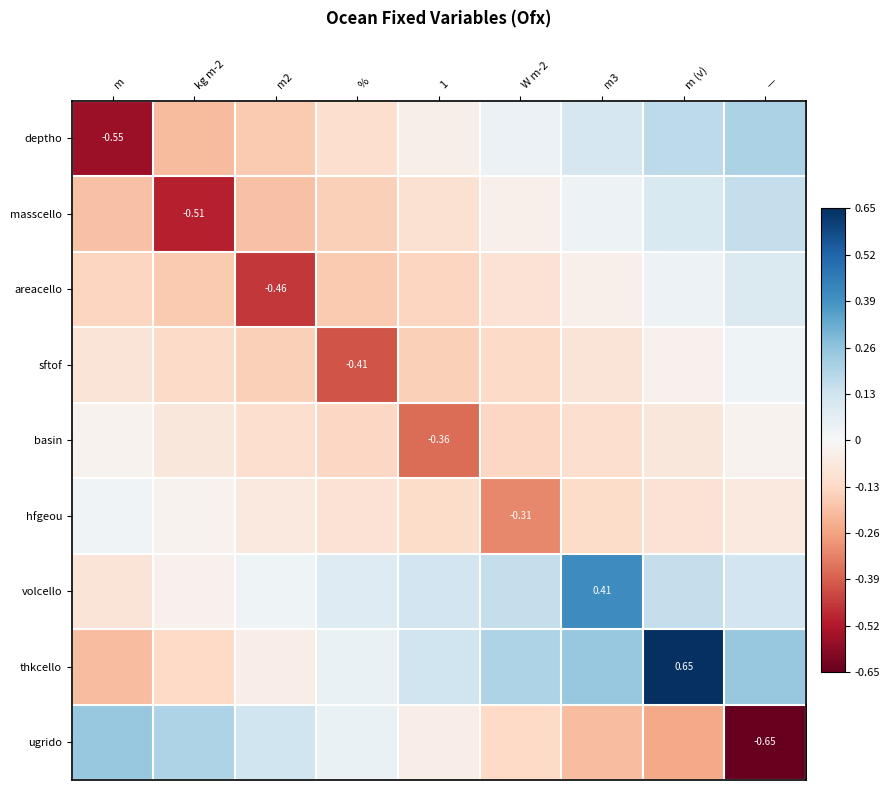

Where does the ugrido series first go above 0?

m